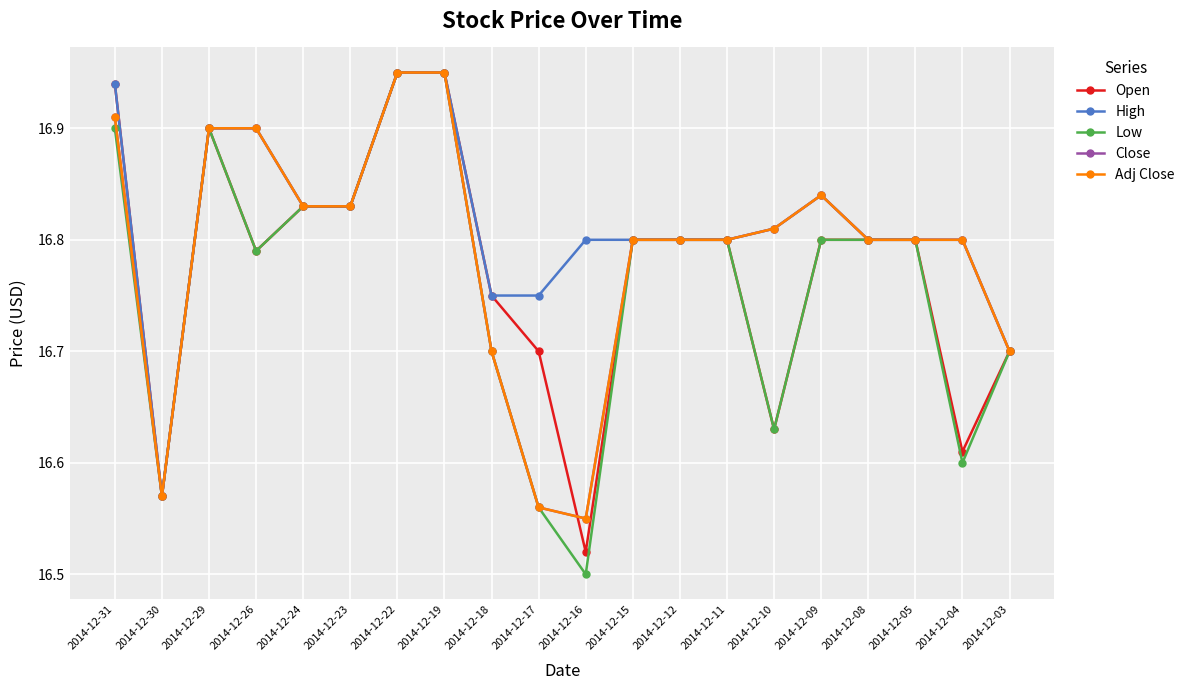

Which category has the lowest value in the Low series?

2014-12-16